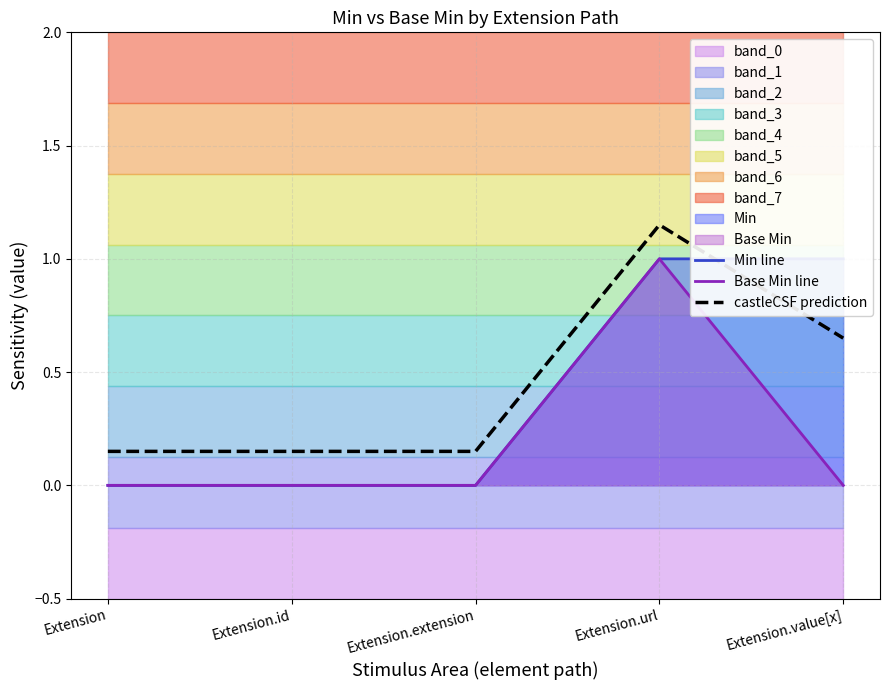

Which series changed the most between Extension.url and Extension.value[x]?

Base Min line